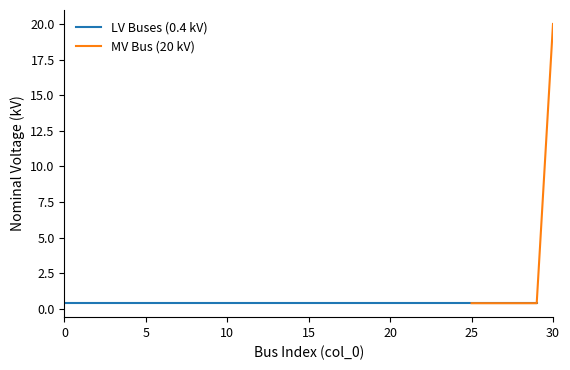

Is it true that the value at 28 is 0.4?

True